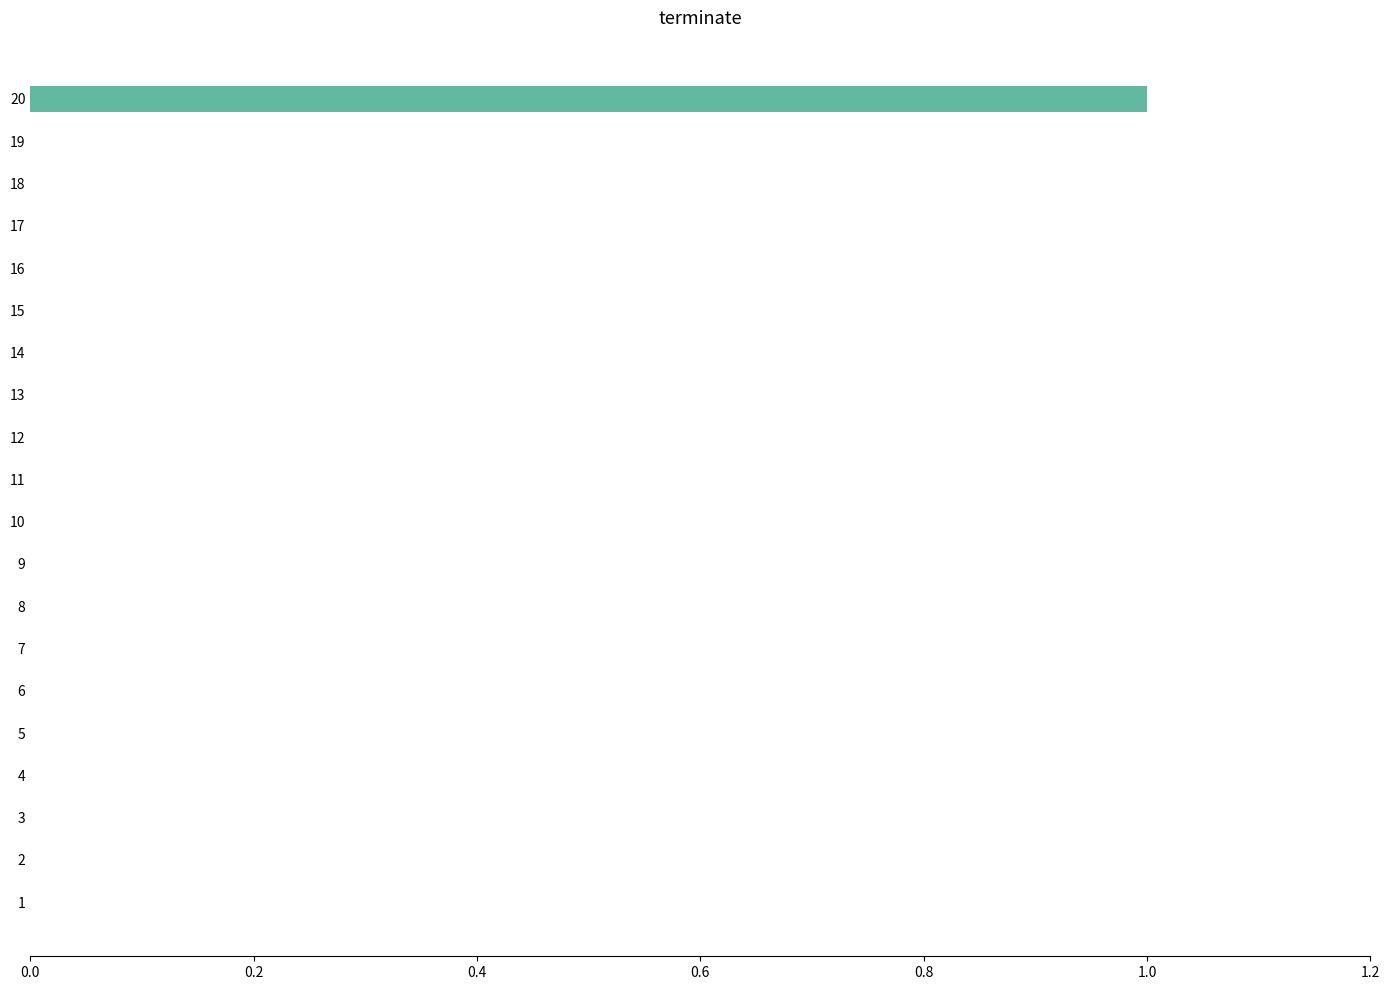

The chart shows a value of 0 at 7. True or false?

True